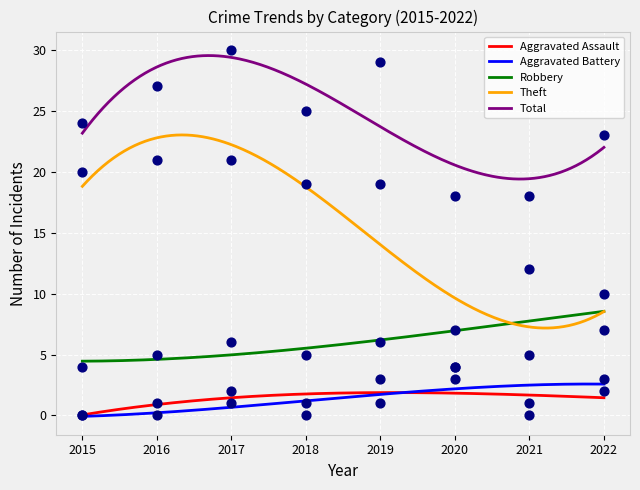

Which series has the largest Y range (max minus min)?

Theft